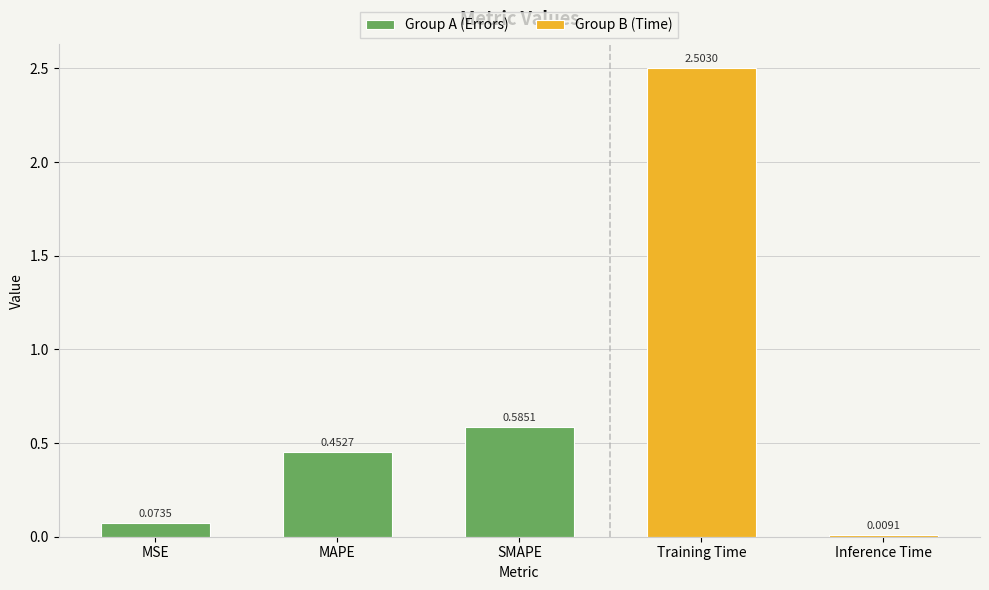

Reading left to right, transcribe all the data shown in this chart.

MSE=0.1	MAPE=0.5	SMAPE=0.6	Training Time=2.5	Inference Time=0.0